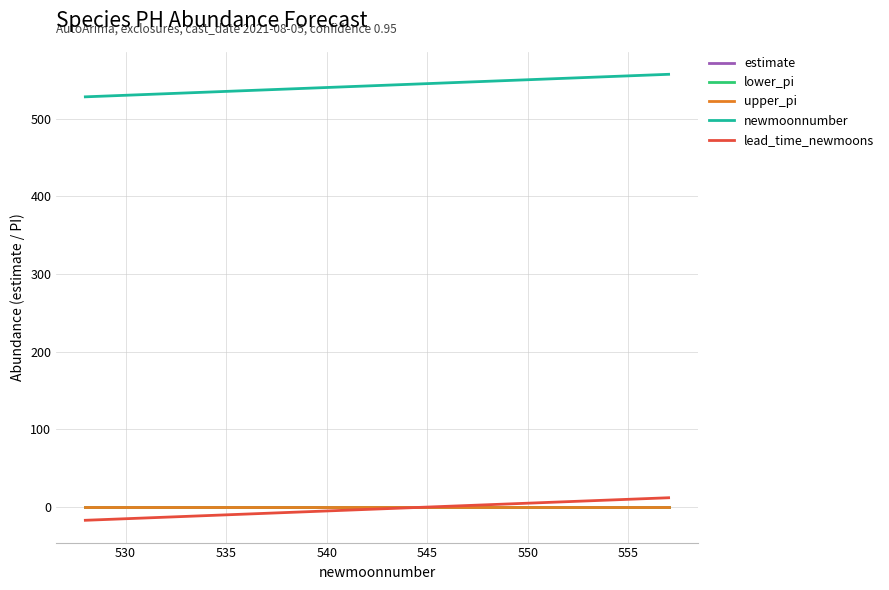

Does the chart display data point markers on the line(s)?

No